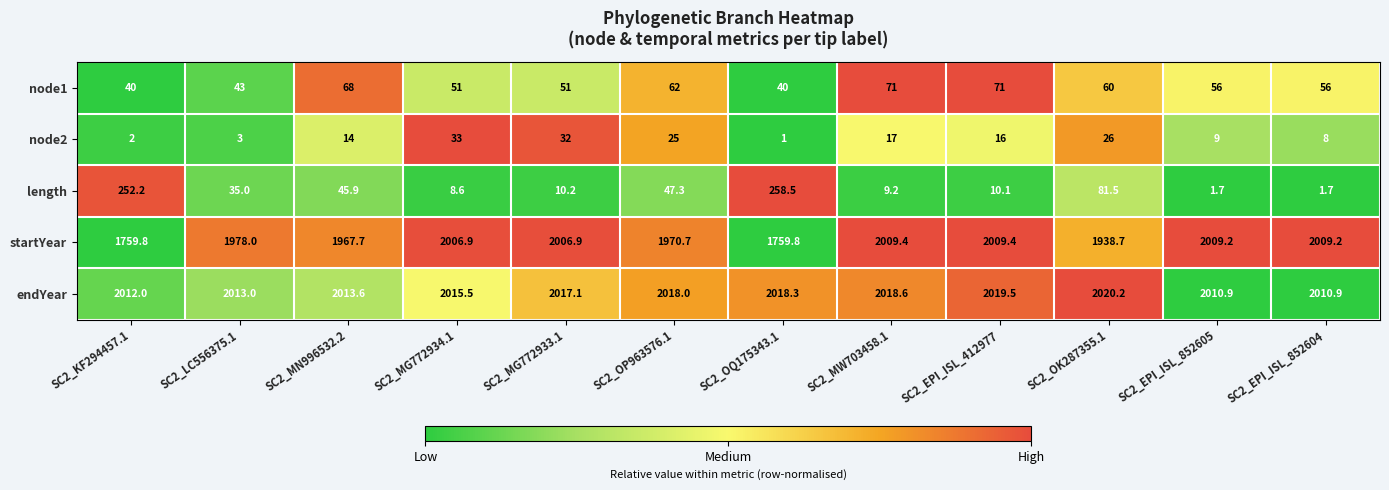

Which label corresponds to the smallest value in the chart?

SC2_OQ175343.1